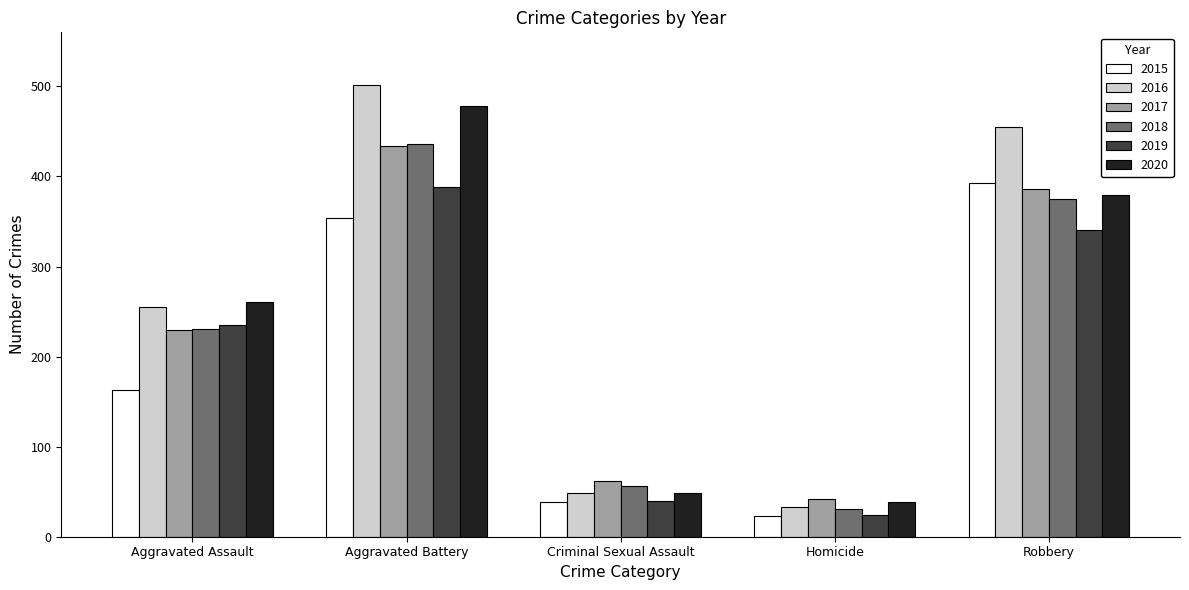

What is the sum of the 2015 values at Criminal Sexual Assault and Aggravated Assault?

201